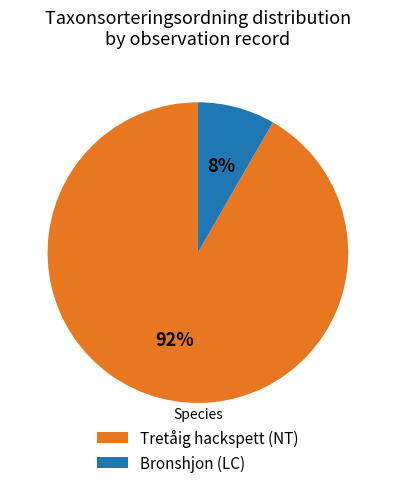

Is Tretåig hackspett (NT) the majority of the pie?

Yes